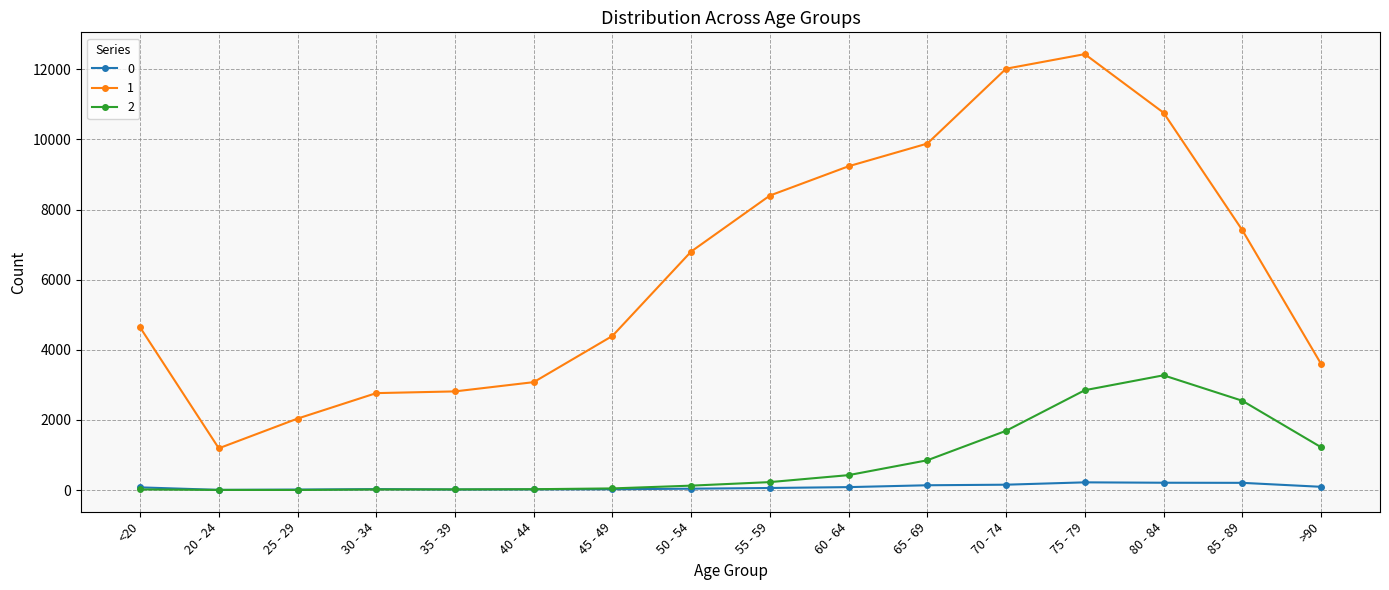

Which series has the largest range (max minus min)?

1